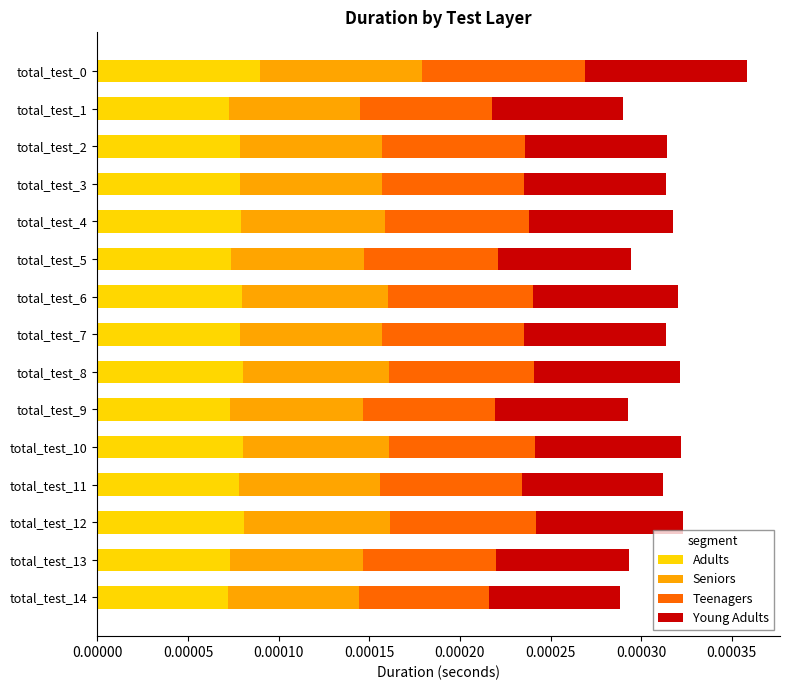

How many Adults values are between 0 and 1?

15